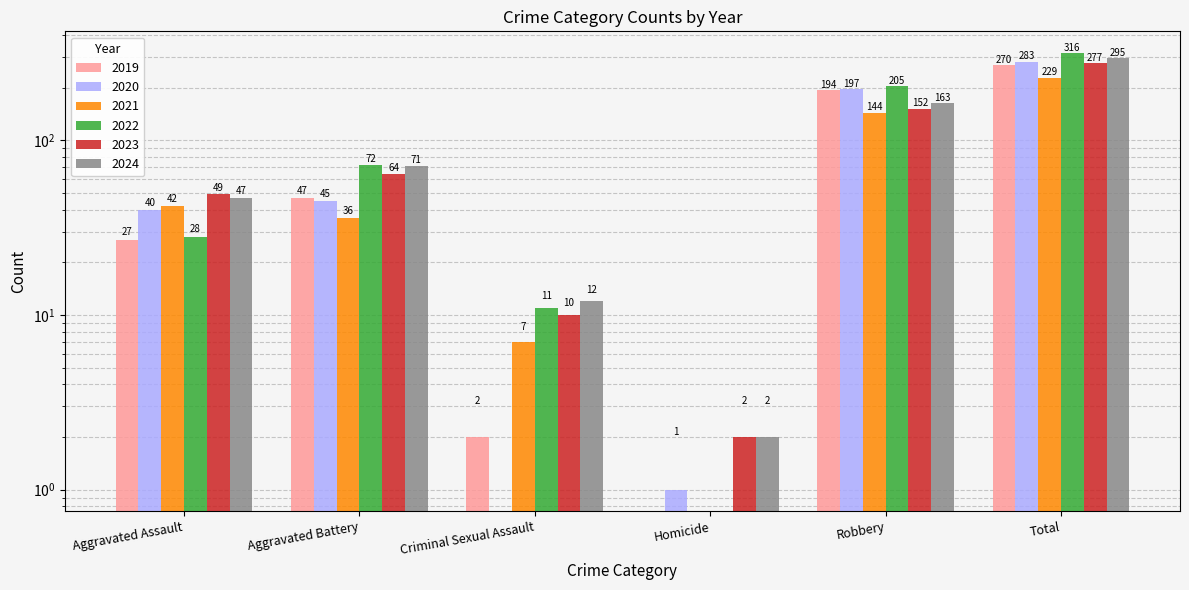

How many bars are there in each group?

6